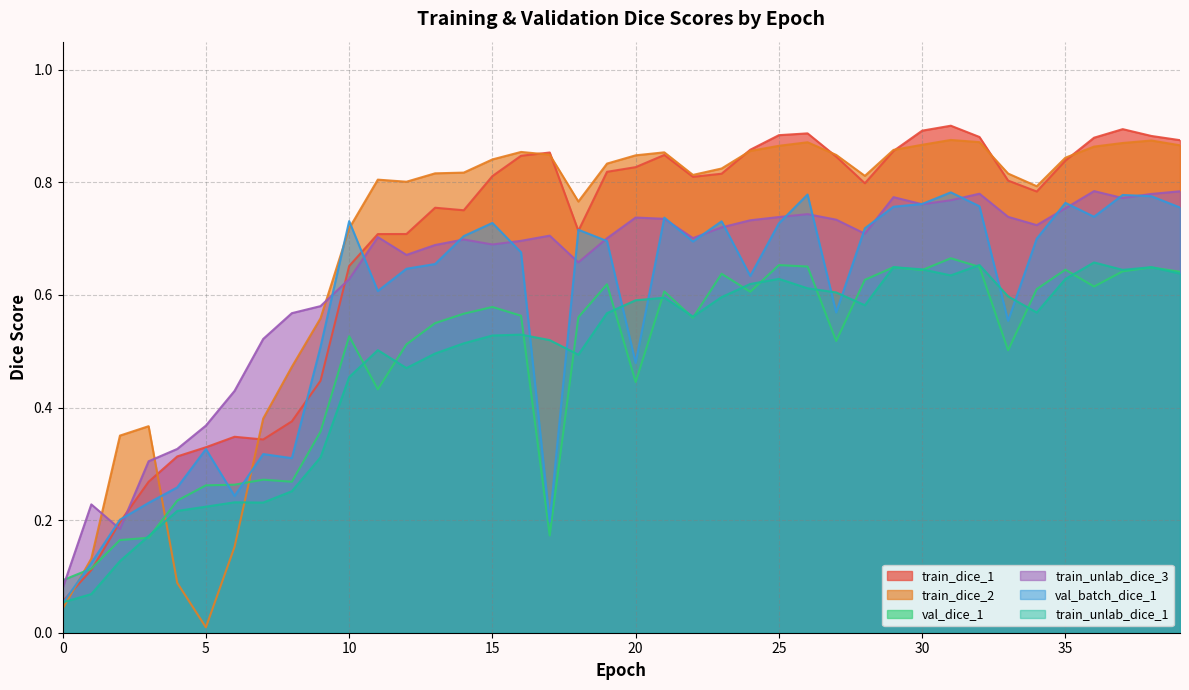

How many series are shown in this chart?

6